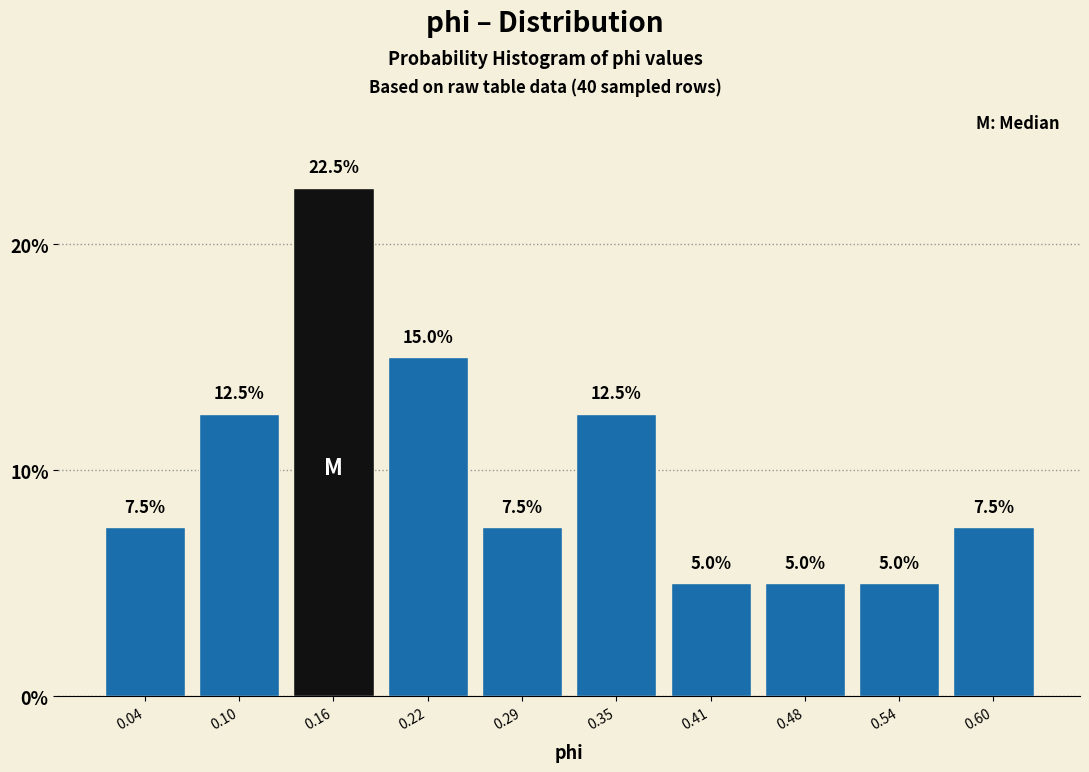

How tall is the bar that spans 0.38 to 0.45 on the x-axis? The bar edges are not printed on the chart, so give them approximately, as read against the axis.

5.0